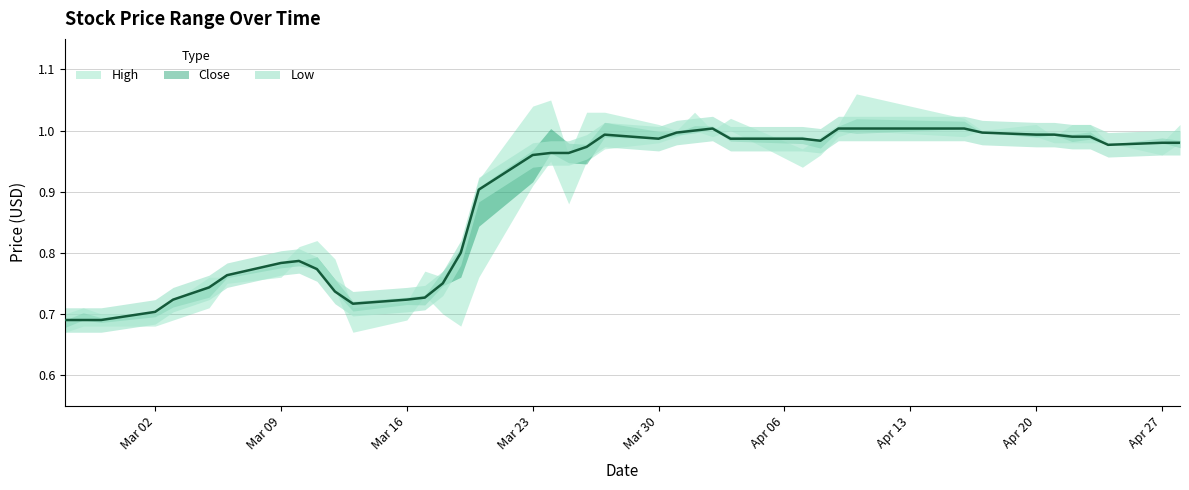

True or false: Low and Close intersect in this chart.

False